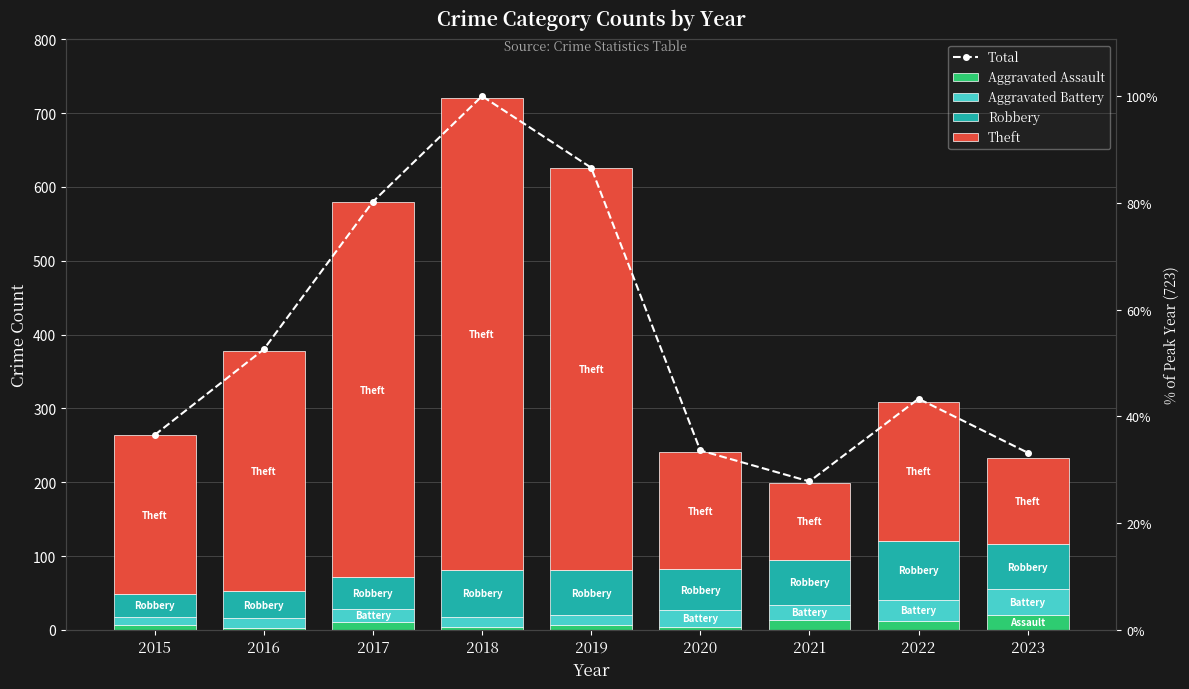

Reading right to left, extract all data points from this chart.

Total: 2023=240	2022=313	2021=201	2020=243	2019=626	2018=723	2017=580	2016=380	2015=264
Aggravated Assault: 2023=20	2022=12	2021=13	2020=4	2019=7	2018=4	2017=11	2016=3	2015=6
Aggravated Battery: 2023=35	2022=29	2021=21	2020=23	2019=13	2018=14	2017=17	2016=13	2015=12
Robbery: 2023=61	2022=79	2021=61	2020=55	2019=61	2018=63	2017=43	2016=36	2015=30
Theft: 2023=117	2022=189	2021=104	2020=159	2019=544	2018=640	2017=508	2016=326	2015=216